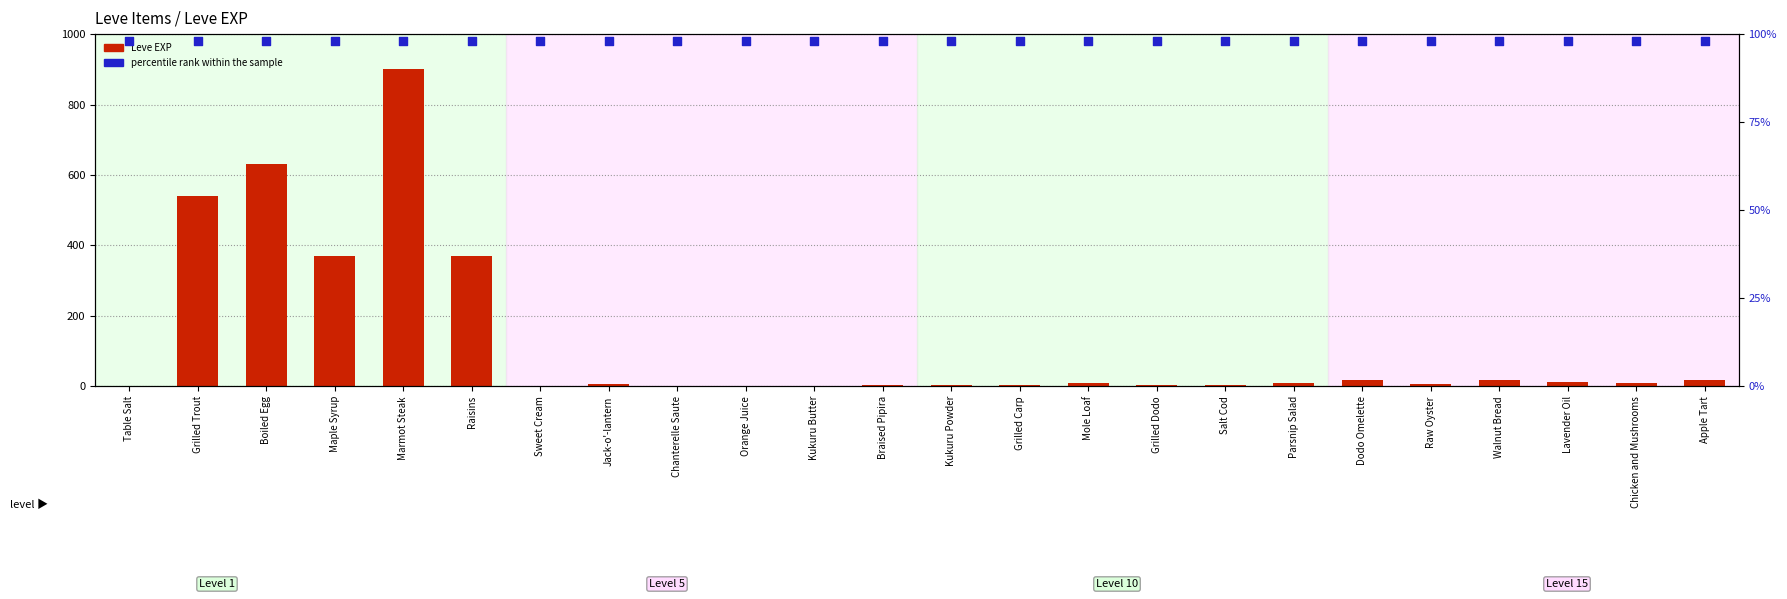

What are all the series names shown in the legend?

Leve EXP, percentile rank within the sample